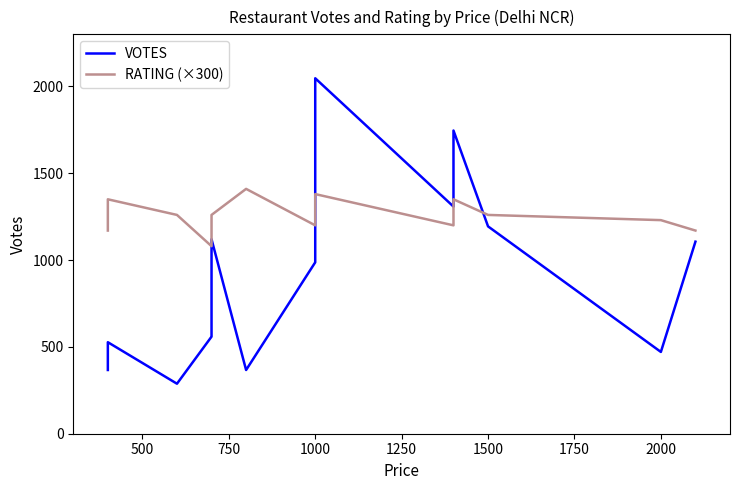

Which series has the widest spread of values?

VOTES